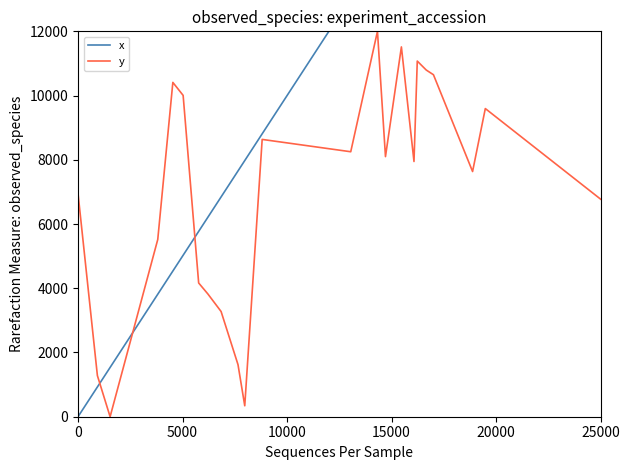

True or false: y and x intersect in this chart.

True